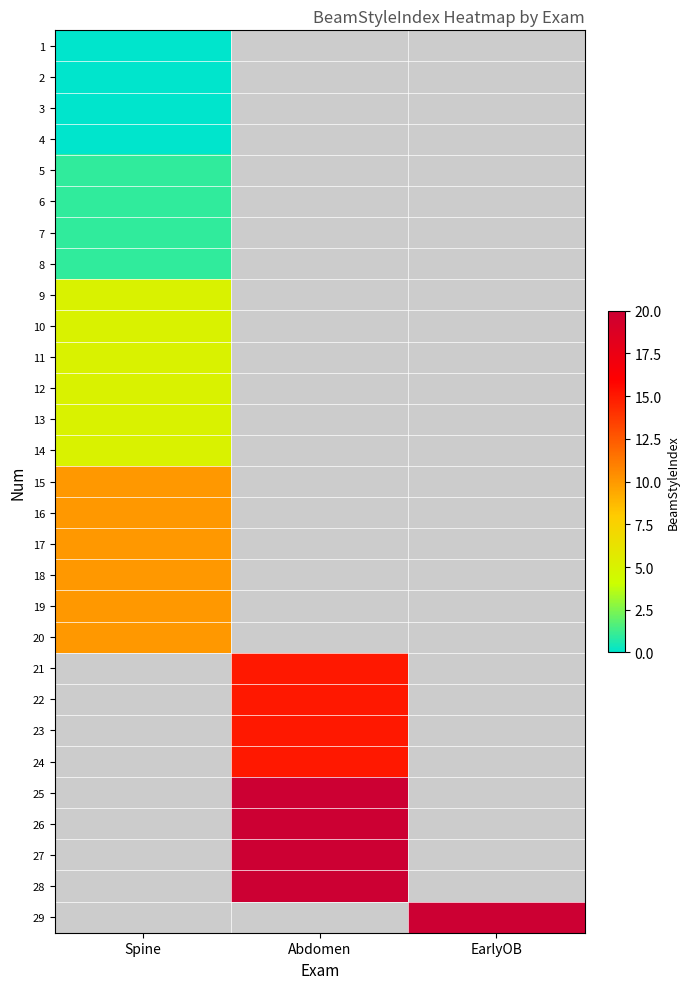

List the series in order of their overall mean, lowest first.

1, 2, 3, 4, 5, 6, 7, 8, 9, 10, 11, 12, 13, 14, 15, 16, 17, 18, 19, 20, 21, 22, 23, 24, 25, 26, 27, 28, 29